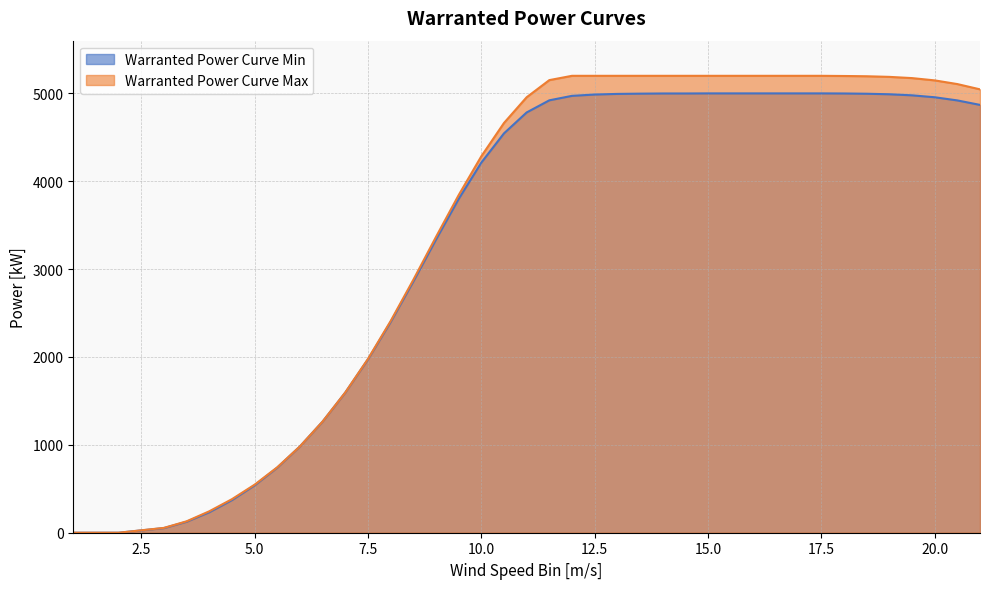

Rank the series by their average value, from lowest to highest.

Warranted Power Curve Min, Warranted Power Curve Max